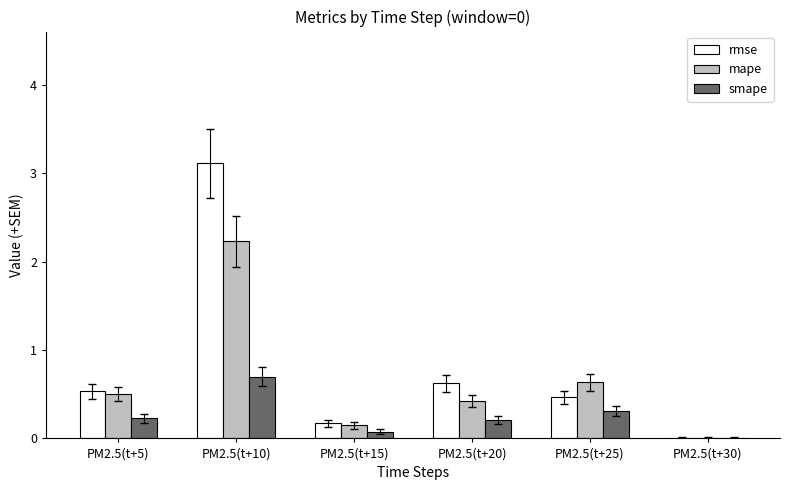

What are all the series names shown in the legend?

rmse, mape, smape